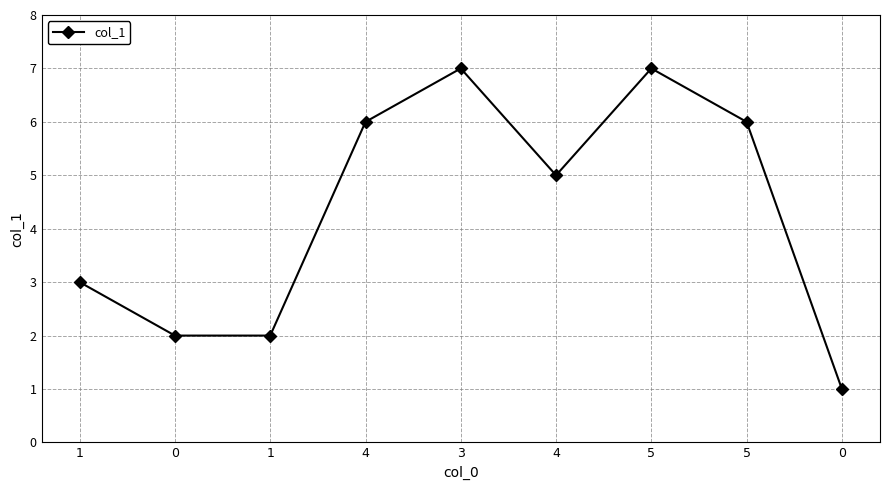

What is the difference between the second highest and minimum values?

6